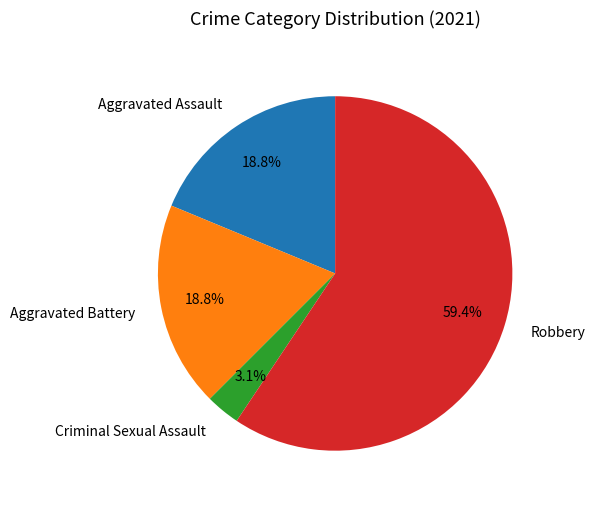

Which slice is the smallest?

Criminal Sexual Assault